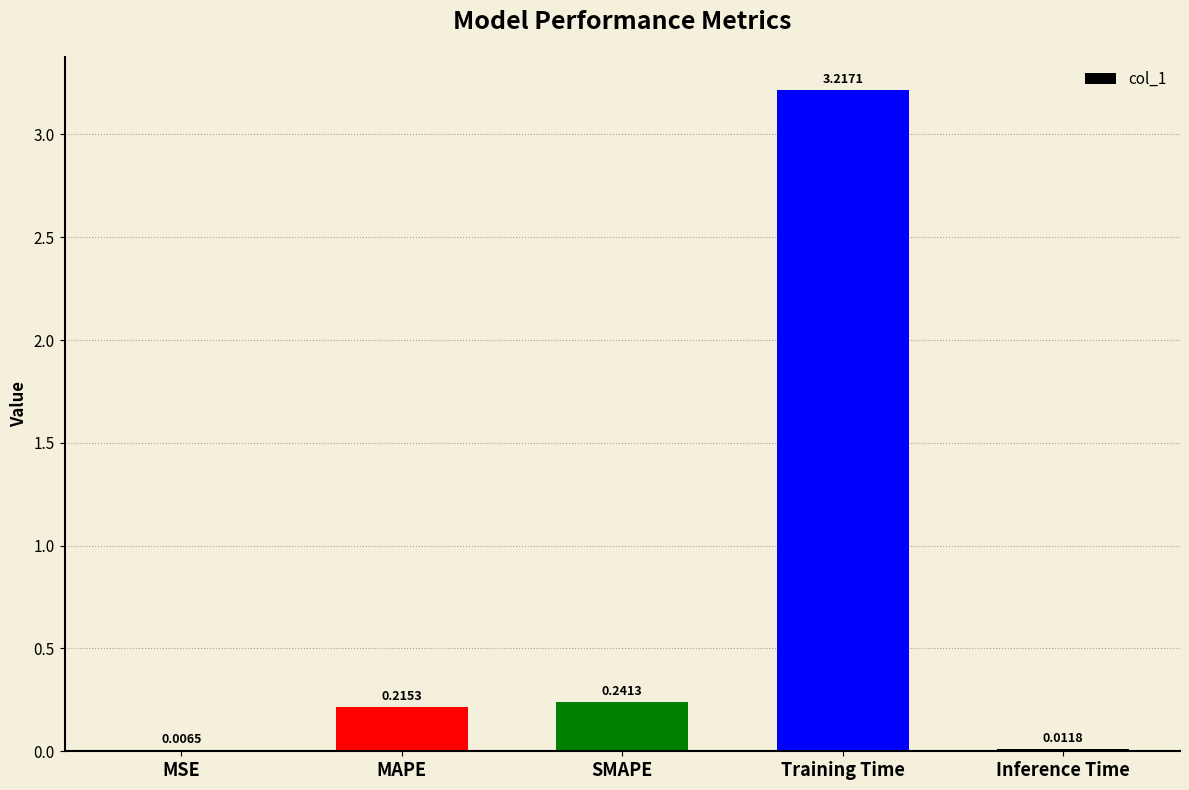

Are the bars horizontal?

No